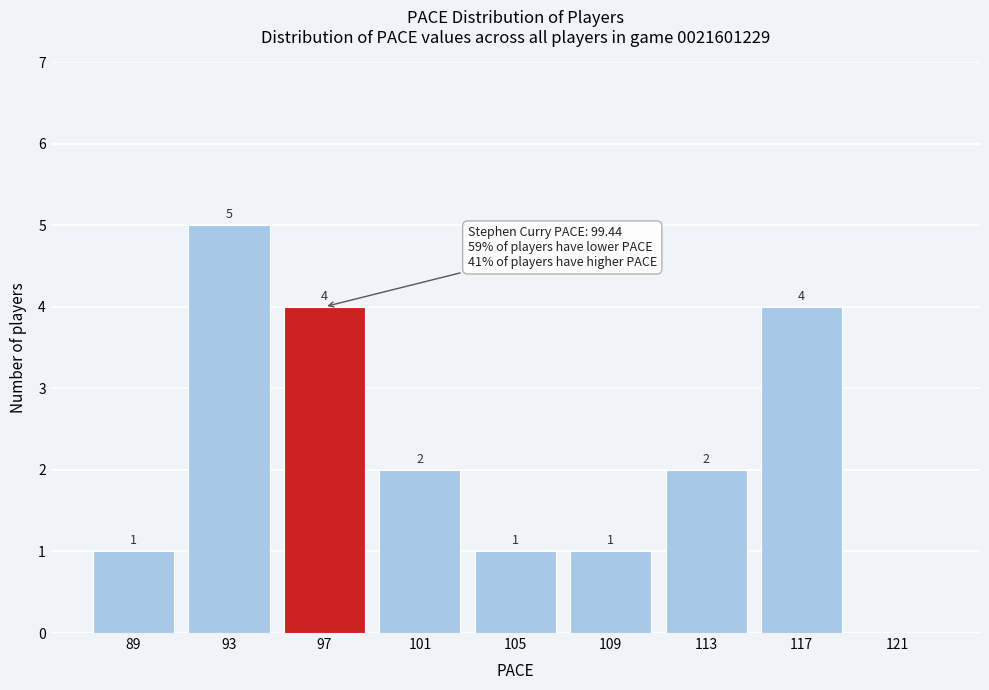

Reading right to left, transcribe all the data shown in this chart.

121=0	117=4	113=2	109=1	105=1	101=2	97=4	93=5	89=1